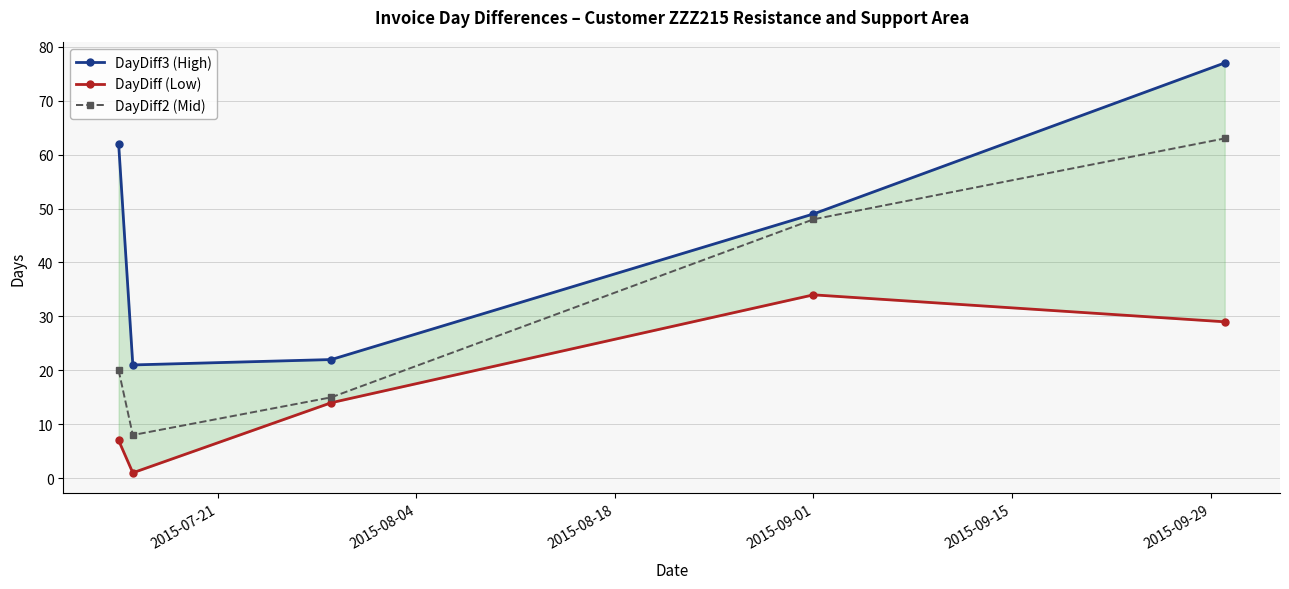

What is the maximum value for DayDiff2 (Mid)?

63